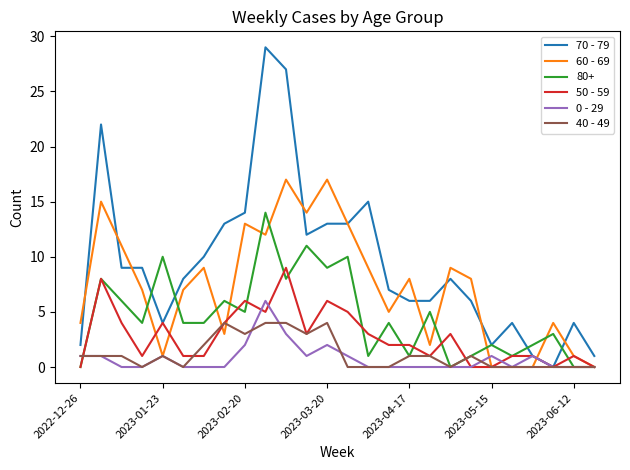

Rank the series by their maximum value, from lowest to highest.

40 - 49, 0 - 29, 50 - 59, 80+, 60 - 69, 70 - 79